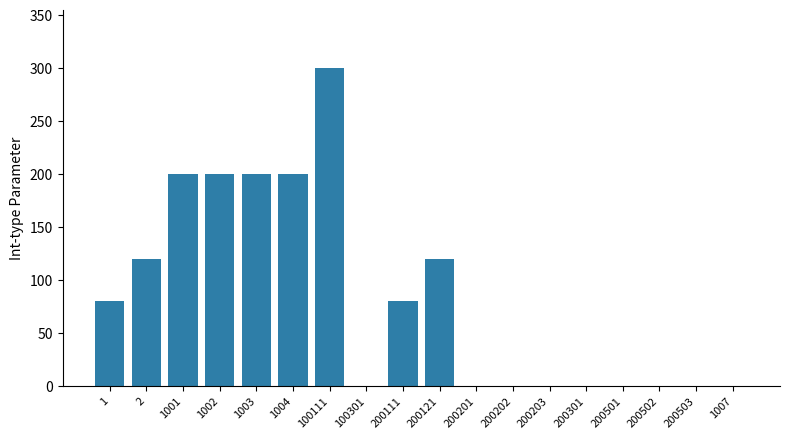

Reading left to right, extract all data points from this chart.

80	120	200	200	200	200	300	0	80	120	0	0	0	0	0	0	0	0